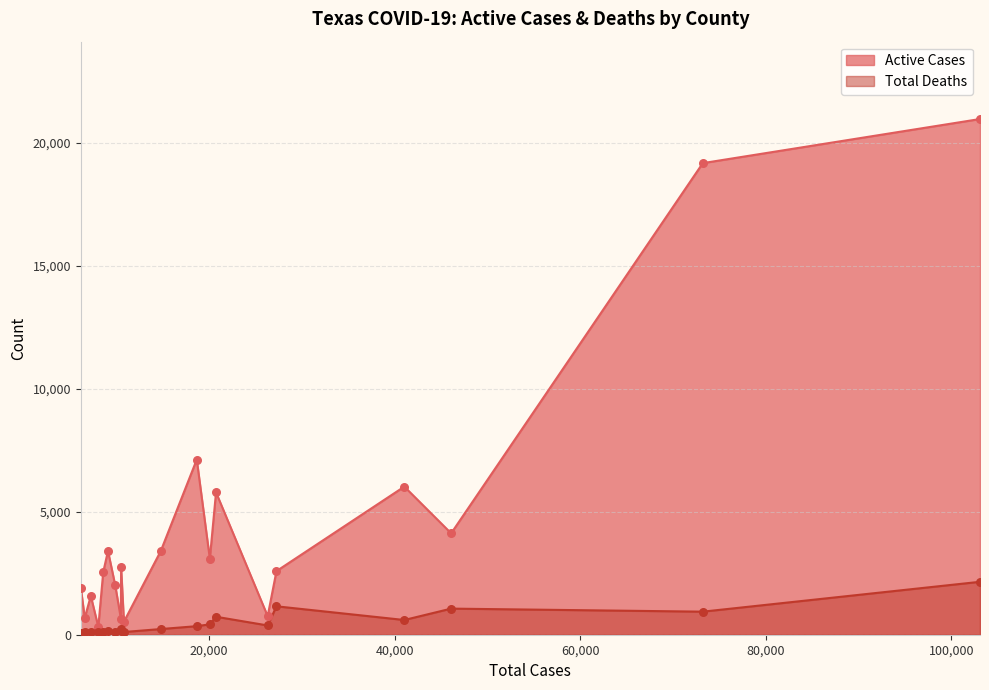

Which series contains the highest Y value?

Active Cases